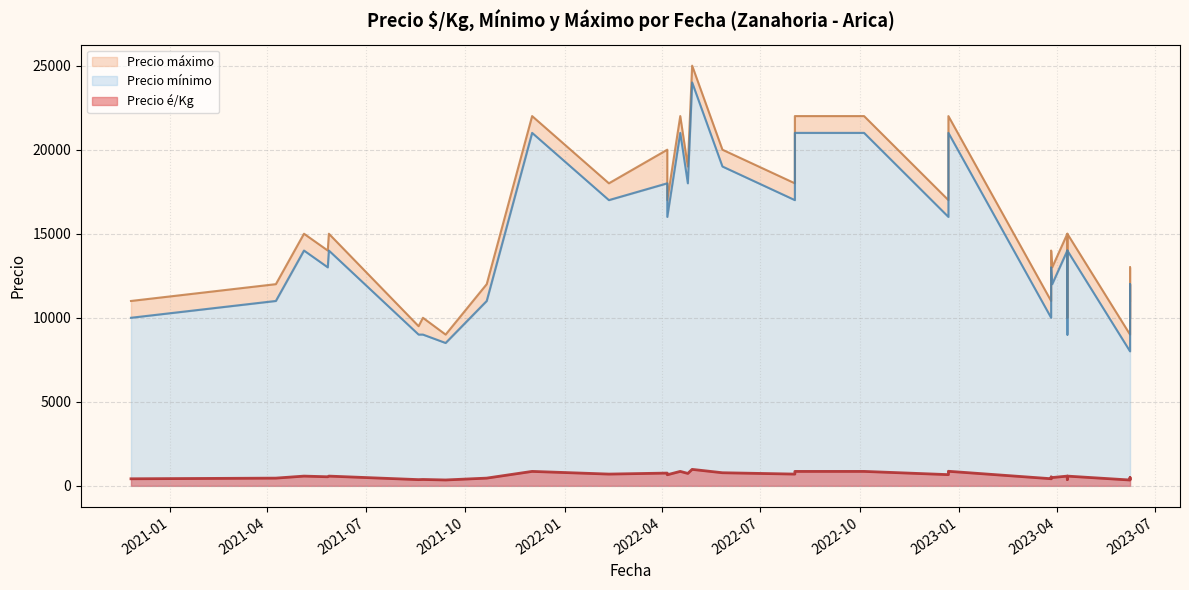

True or false: Precio máximo and Precio mínimo cross at least once.

False